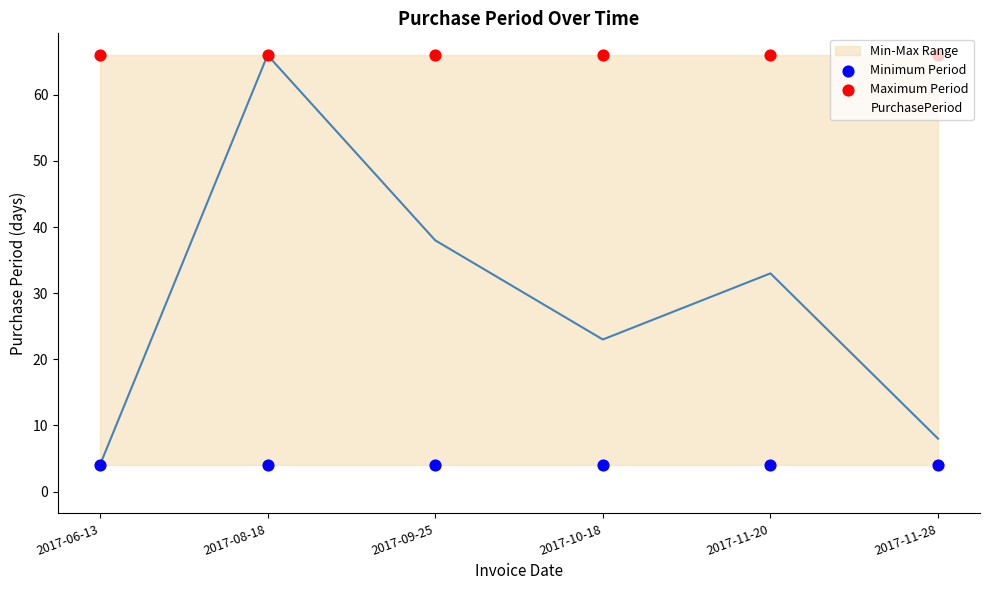

What is the total value across all series at 2017-08-18?

70